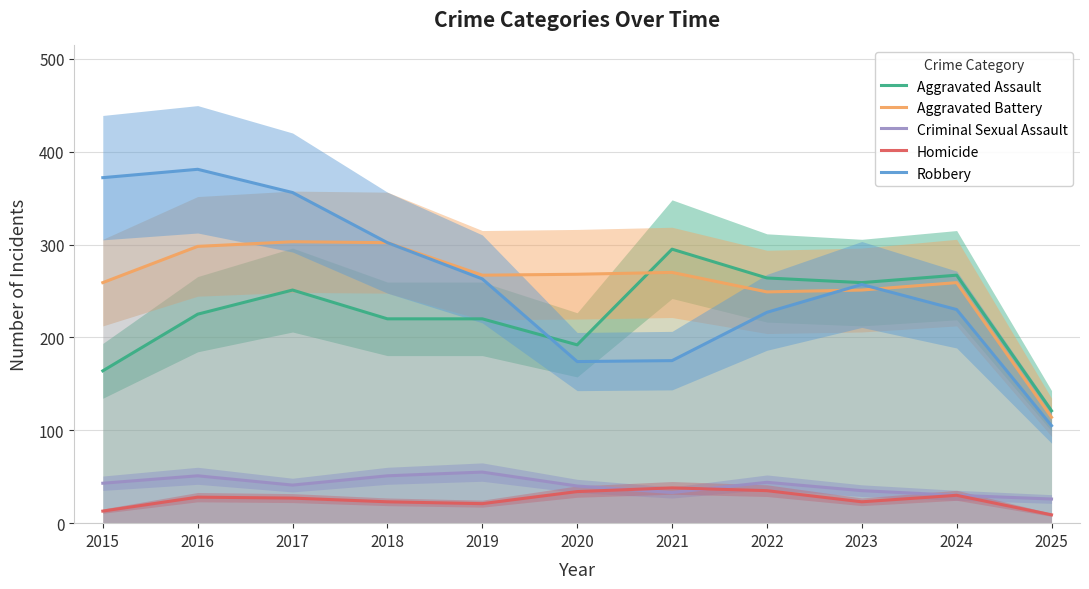

Is this an area chart (filled region under the line)?

No